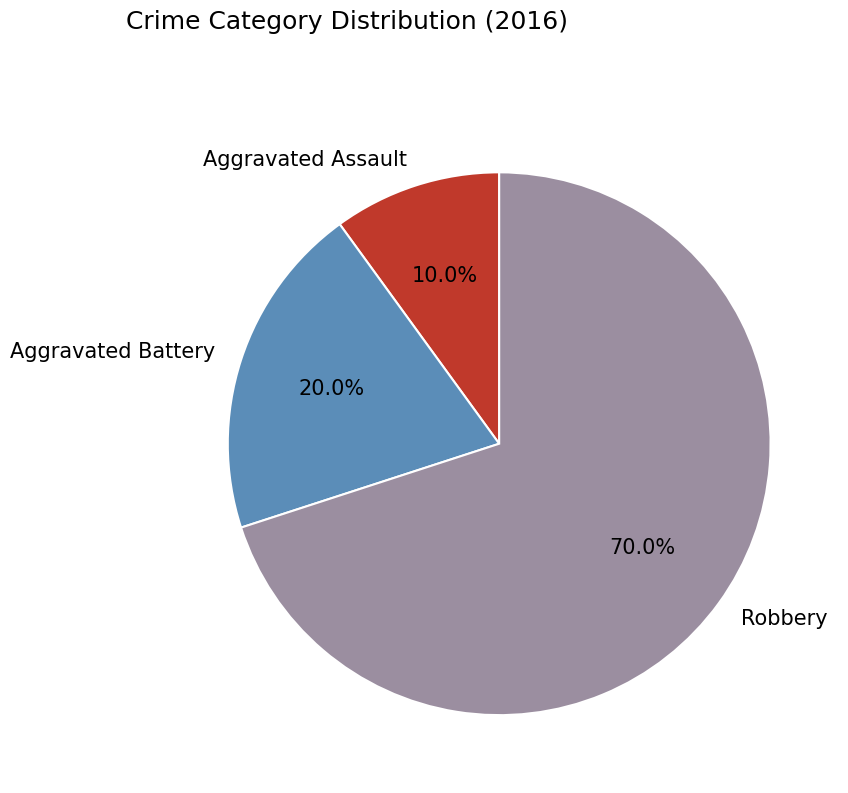

What is the largest slice in the pie chart?

Robbery